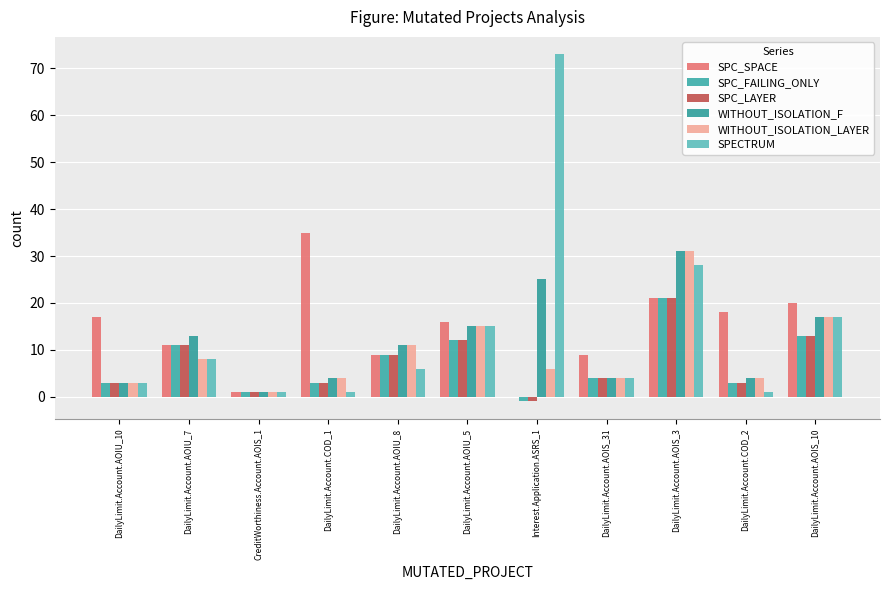

What is the sum of all SPC_LAYER values?

79